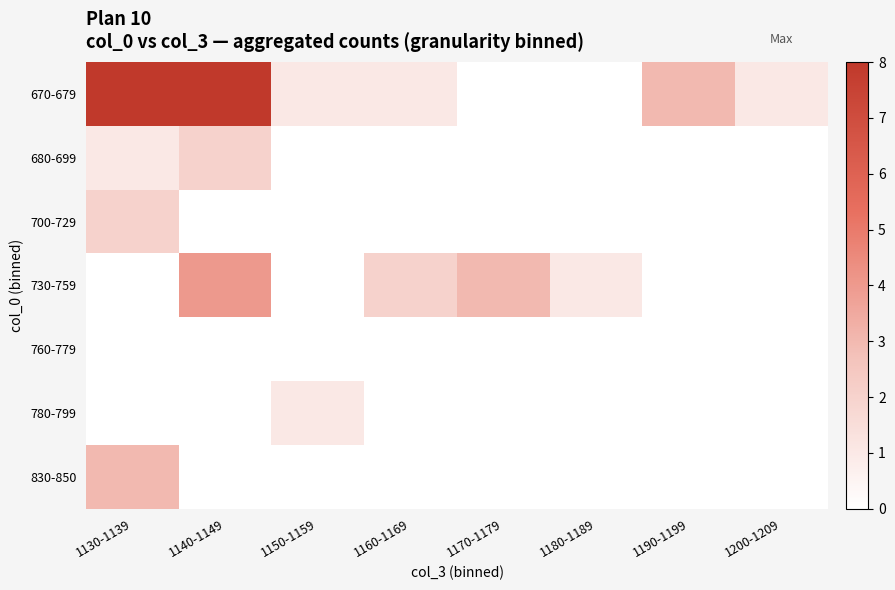

Reading left to right, extract all data points from this chart.

670-679: 1130-1139=14	1140-1149=12	1150-1159=1	1160-1169=1	1170-1179=0	1180-1189=0	1190-1199=3	1200-1209=1
680-699: 1130-1139=1	1140-1149=2	1150-1159=0	1160-1169=0	1170-1179=0	1180-1189=0	1190-1199=0	1200-1209=0
700-729: 1130-1139=2	1140-1149=0	1150-1159=0	1160-1169=0	1170-1179=0	1180-1189=0	1190-1199=0	1200-1209=0
730-759: 1130-1139=0	1140-1149=4	1150-1159=0	1160-1169=2	1170-1179=3	1180-1189=1	1190-1199=0	1200-1209=0
760-779: 1130-1139=0	1140-1149=0	1150-1159=0	1160-1169=0	1170-1179=0	1180-1189=0	1190-1199=0	1200-1209=0
780-799: 1130-1139=0	1140-1149=0	1150-1159=1	1160-1169=0	1170-1179=0	1180-1189=0	1190-1199=0	1200-1209=0
830-850: 1130-1139=3	1140-1149=0	1150-1159=0	1160-1169=0	1170-1179=0	1180-1189=0	1190-1199=0	1200-1209=0